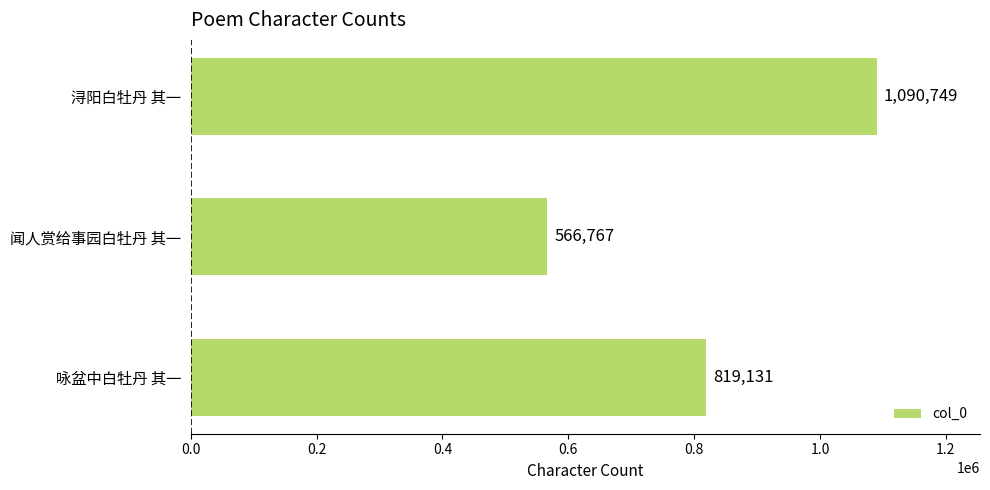

Read the value at 咏盆中白牡丹 其一, to the nearest 10.

819130